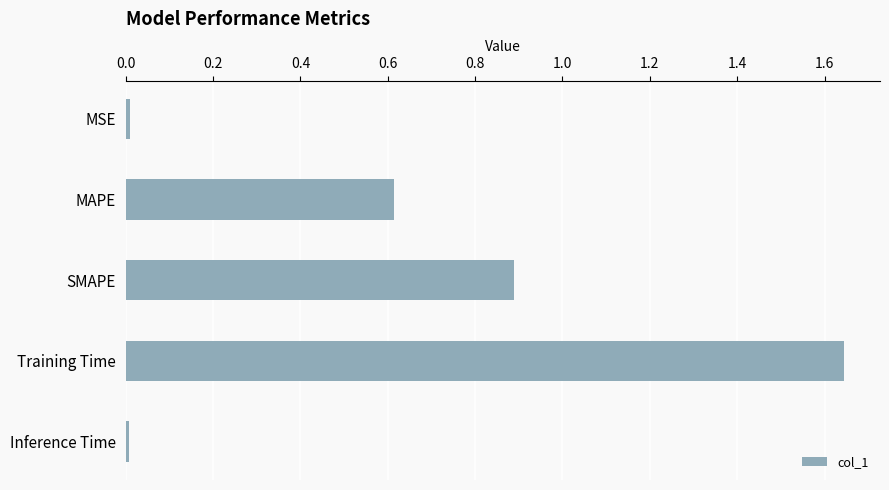

What position from the top is Training Time?

4